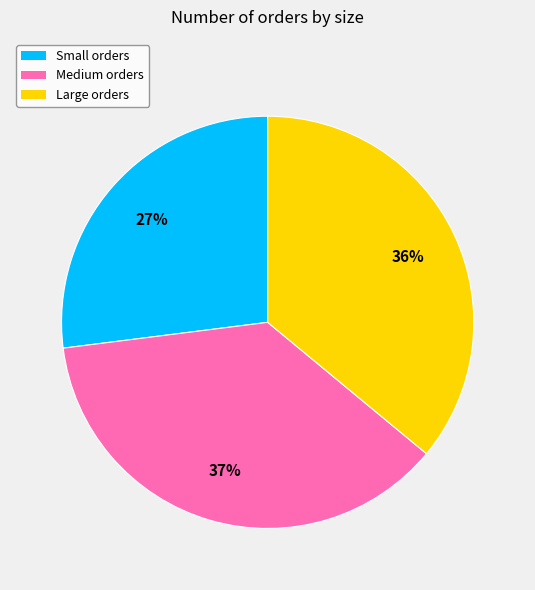

Which has a higher value, Small orders or Medium orders?

Medium orders